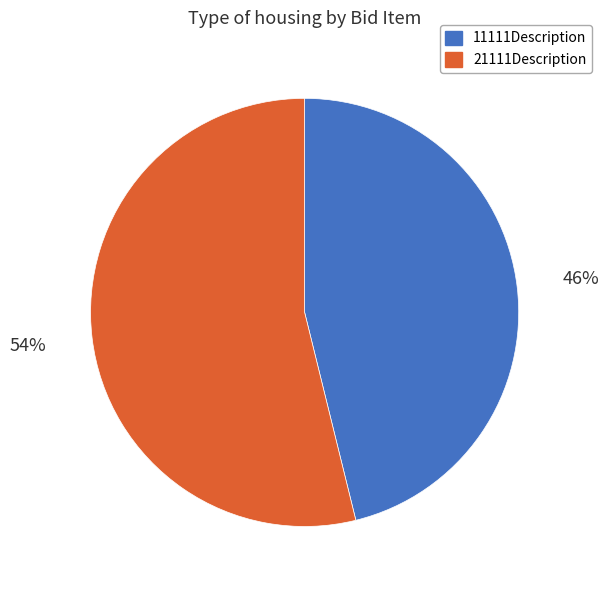

Do 21111Description and 11111Description together represent more than half of the pie?

Yes